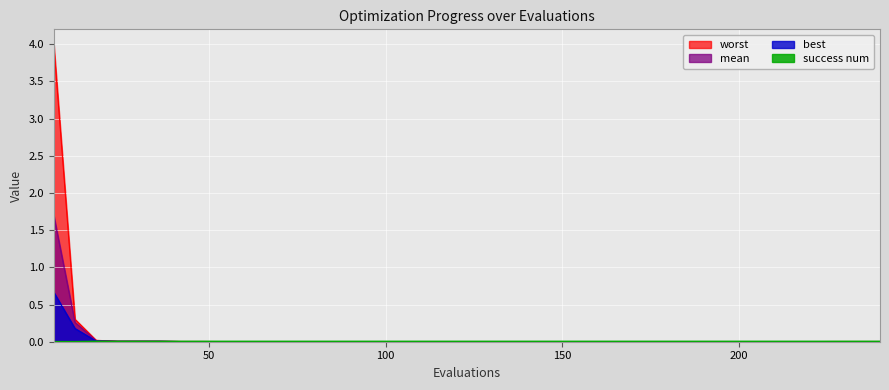

Reading left to right, transcribe all the data shown in this chart.

mean: 6=1.7	12=0.3	18=0.0	24=0.0	30=0.0	36=0.0	42=0.0	48=0.0	54=0.0	60=0.0	66=0.0	72=0.0	78=0.0	84=0.0	90=0.0	96=0.0	102=0.0	108=0.0	114=0.0	120=0.0	126=0.0	132=0.0	138=0.0	144=0.0	150=0.0	156=0.0	162=0.0	168=0.0	174=0.0	180=0.0	186=0.0	192=0.0	198=0.0	204=0.0	210=0.0	216=0.0	222=0.0	228=0.0	234=0.0	240=0.0
best: 6=0.7	12=0.2	18=0.0	24=0.0	30=0.0	36=0.0	42=0.0	48=0.0	54=0.0	60=0.0	66=0.0	72=0.0	78=0.0	84=0.0	90=0.0	96=0.0	102=0.0	108=0.0	114=0.0	120=0.0	126=0.0	132=0.0	138=0.0	144=0.0	150=0.0	156=0.0	162=0.0	168=0.0	174=0.0	180=0.0	186=0.0	192=0.0	198=0.0	204=0.0	210=0.0	216=0.0	222=0.0	228=0.0	234=0.0	240=0.0
worst: 6=4.0	12=0.3	18=0.0	24=0.0	30=0.0	36=0.0	42=0.0	48=0.0	54=0.0	60=0.0	66=0.0	72=0.0	78=0.0	84=0.0	90=0.0	96=0.0	102=0.0	108=0.0	114=0.0	120=0.0	126=0.0	132=0.0	138=0.0	144=0.0	150=0.0	156=0.0	162=0.0	168=0.0	174=0.0	180=0.0	186=0.0	192=0.0	198=0.0	204=0.0	210=0.0	216=0.0	222=0.0	228=0.0	234=0.0	240=0.0
success num: 6=0.0	12=0.0	18=0.0	24=0.0	30=0.0	36=0.0	42=0.0	48=0.0	54=0.0	60=0.0	66=0.0	72=0.0	78=0.0	84=0.0	90=0.0	96=0.0	102=0.0	108=0.0	114=0.0	120=0.0	126=0.0	132=0.0	138=0.0	144=0.0	150=0.0	156=0.0	162=0.0	168=0.0	174=0.0	180=0.0	186=0.0	192=0.0	198=0.0	204=0.0	210=0.0	216=0.0	222=0.0	228=0.0	234=0.0	240=0.0